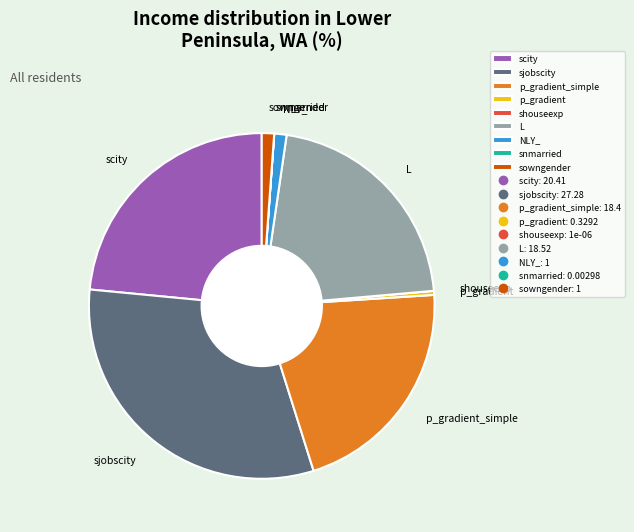

Combined, do L and NLY_ account for over 50%?

No